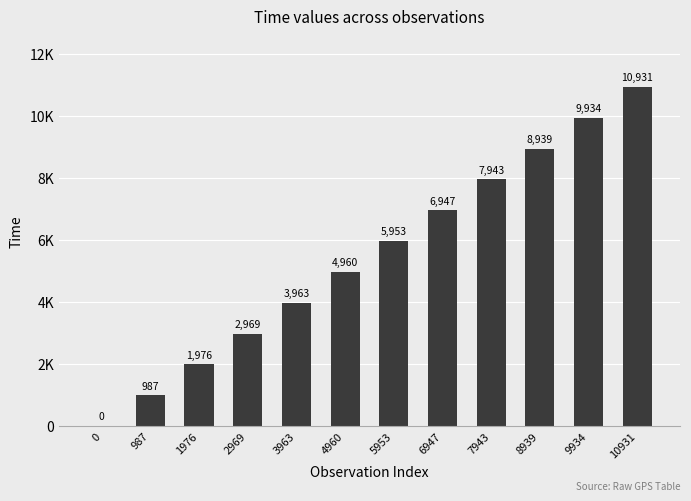

What is the change in value from 2969 to 8939?

+5970